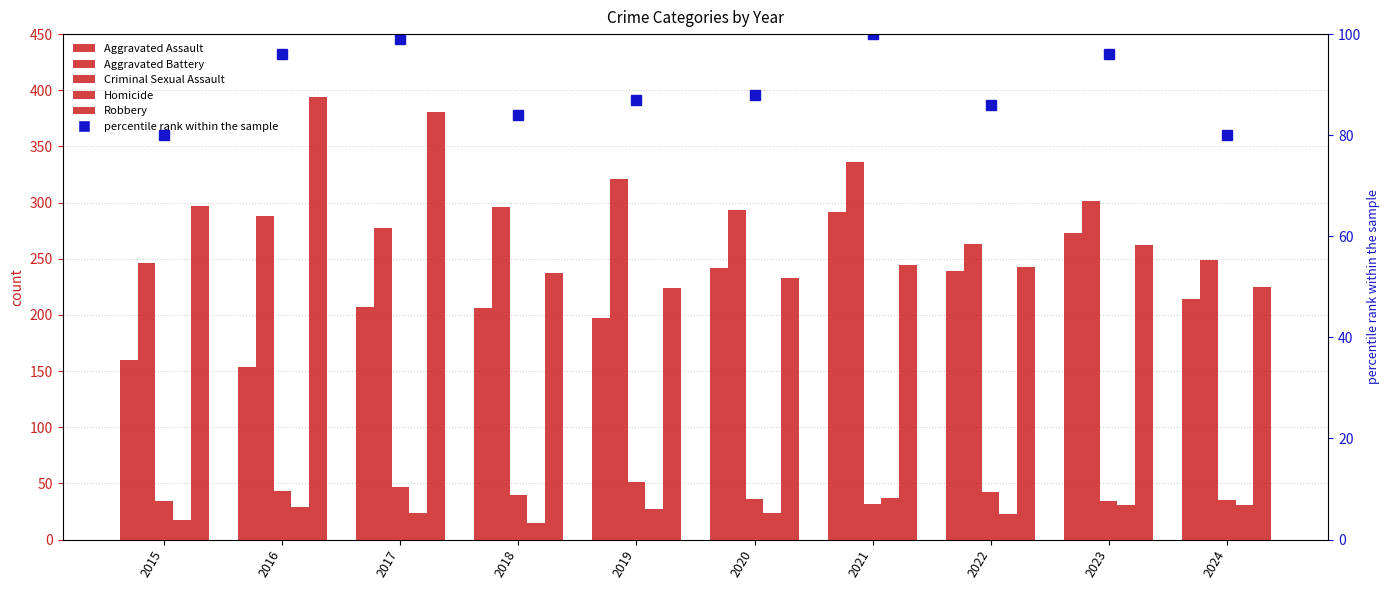

What is the value of the percentile rank within the sample bar at the 7th from the left?

100